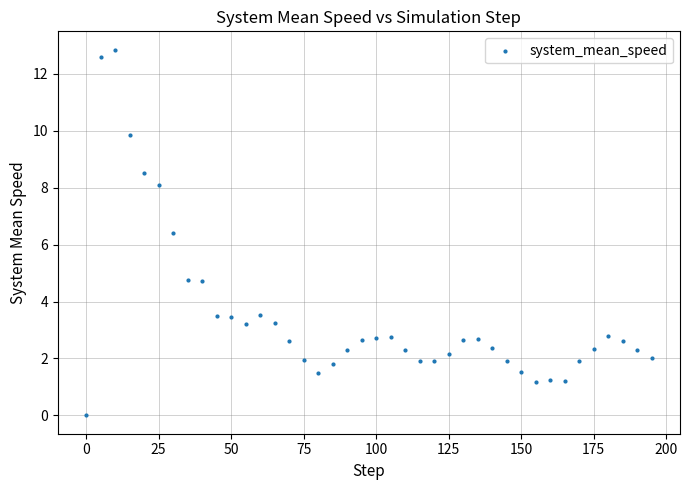

What is the range of X values (max minus min)?

195.0